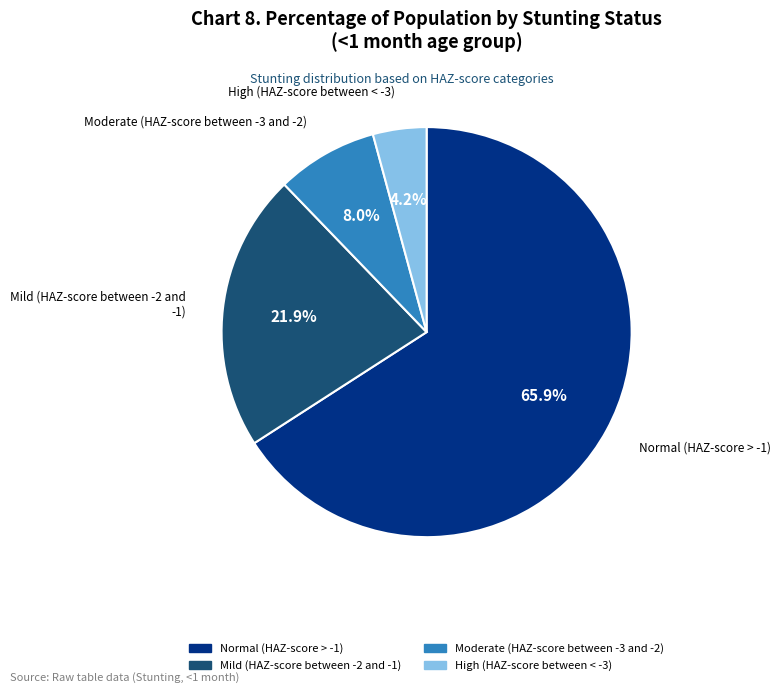

Rank the categories by value from lowest to highest.

High (HAZ-score between < -3), Moderate (HAZ-score between -3 and -2), Mild (HAZ-score between -2 and -1), Normal (HAZ-score > -1)